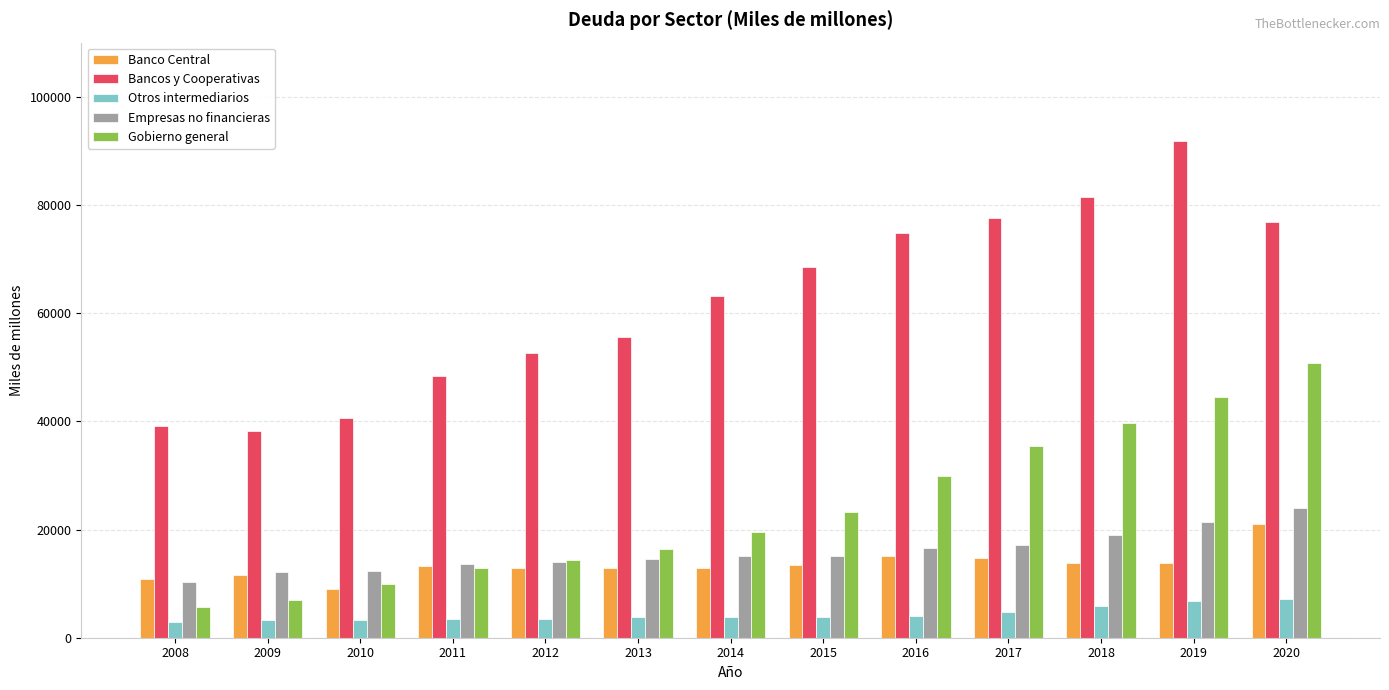

At how many categories does at least one series exceed 89876?

1